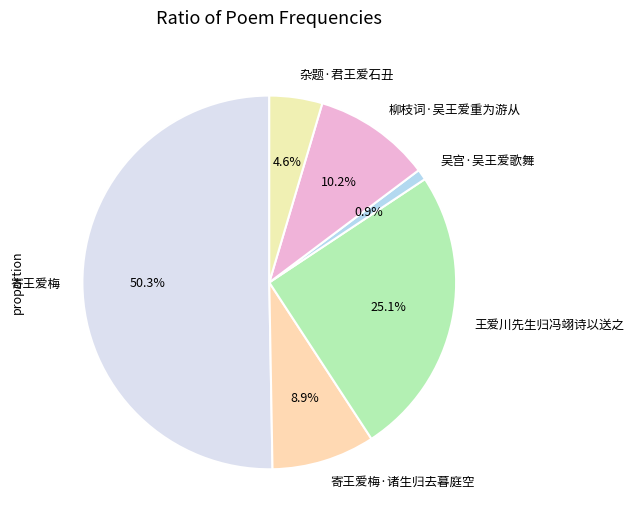

The 柳枝词·吴王爱重为游从 slice represents 16% of the pie. True or false?

False